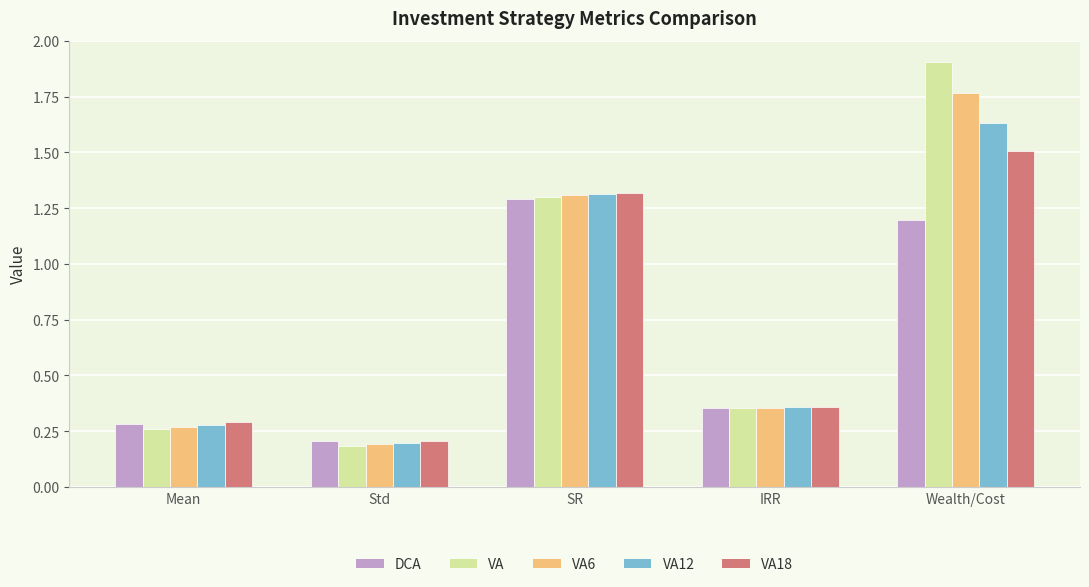

At which label does VA6 reach its minimum?

Std